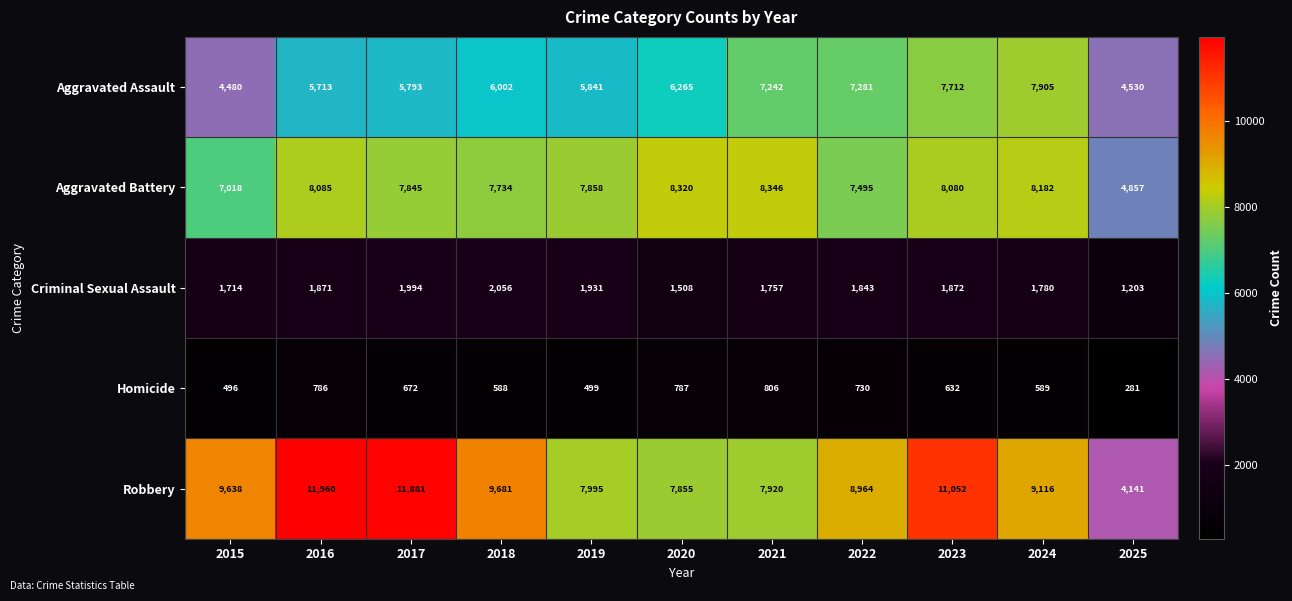

Which series changed the most between 2015 and 2019?

Robbery